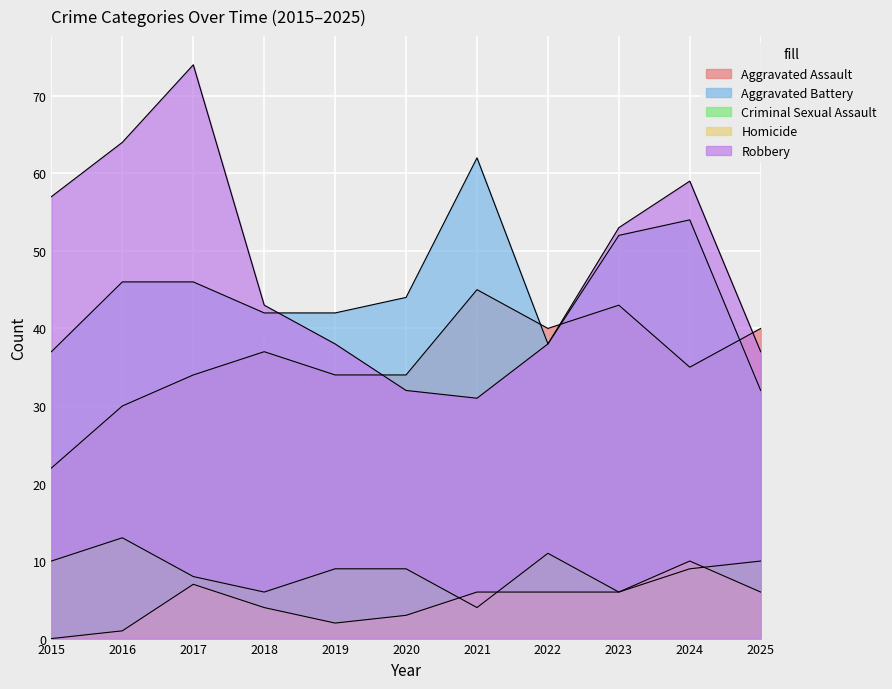

List the labels in order of Aggravated Battery value, largest first.

2021, 2024, 2023, 2016, 2017, 2020, 2018, 2019, 2022, 2015, 2025